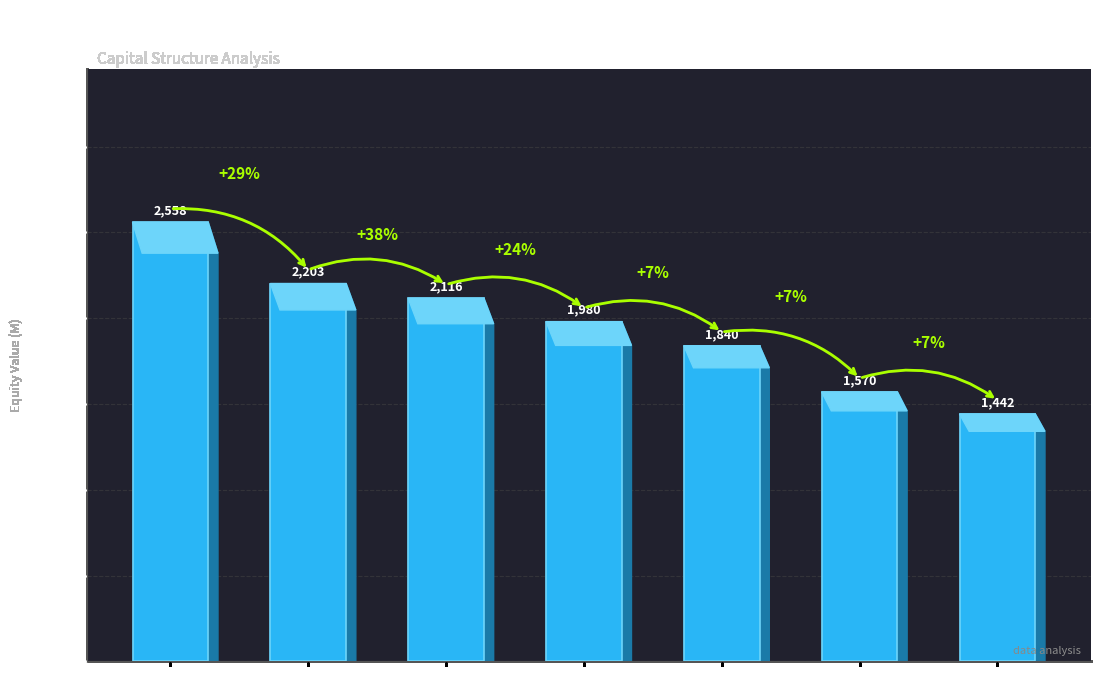

At which category does the chart reach its minimum across all series?

Ba1/BB+